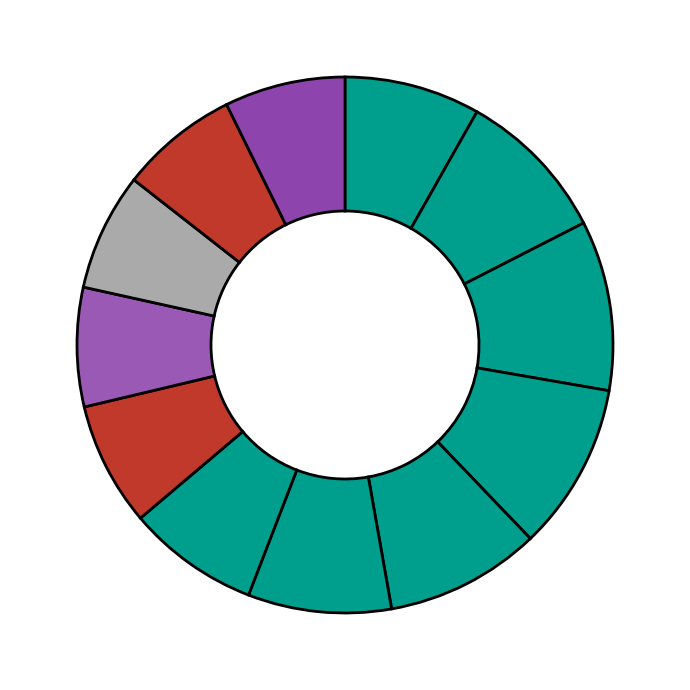

Count the number of slices in the pie.

12